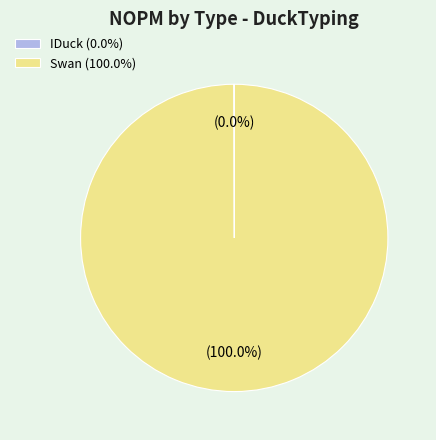

Is there a majority slice in this chart?

Yes